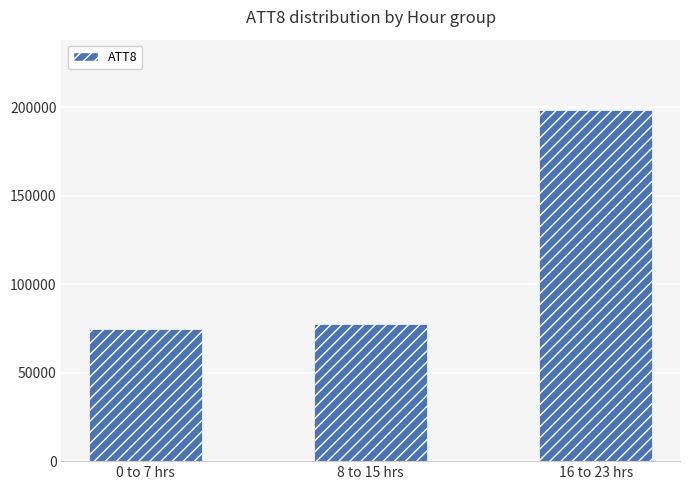

Reading left to right, transcribe all the data shown in this chart.

0 to 7 hrs=74800	8 to 15 hrs=77400	16 to 23 hrs=198400